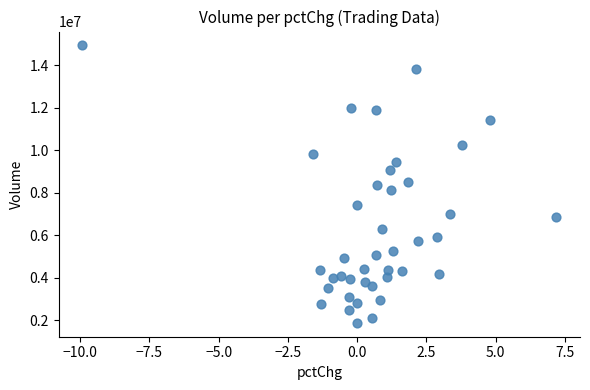

What is the range of Y values (max minus min)?

13064838